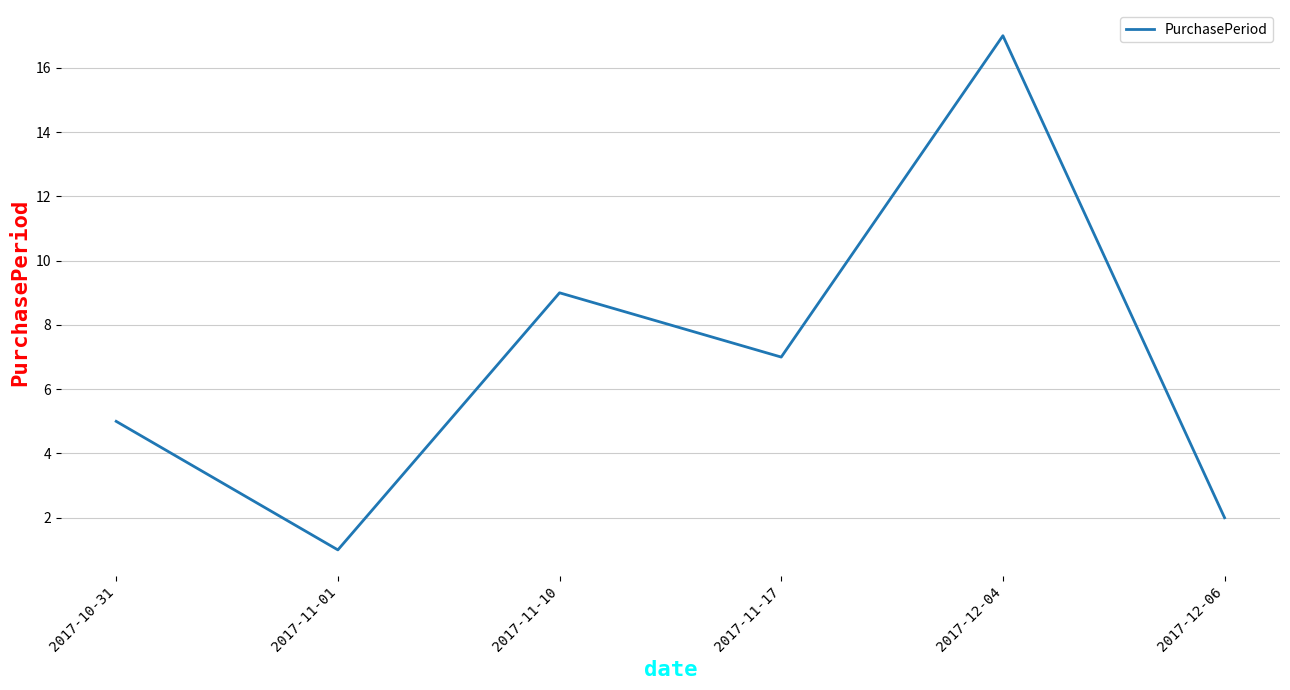

What is the difference between the values at 2017-11-17 and 2017-11-10?

2